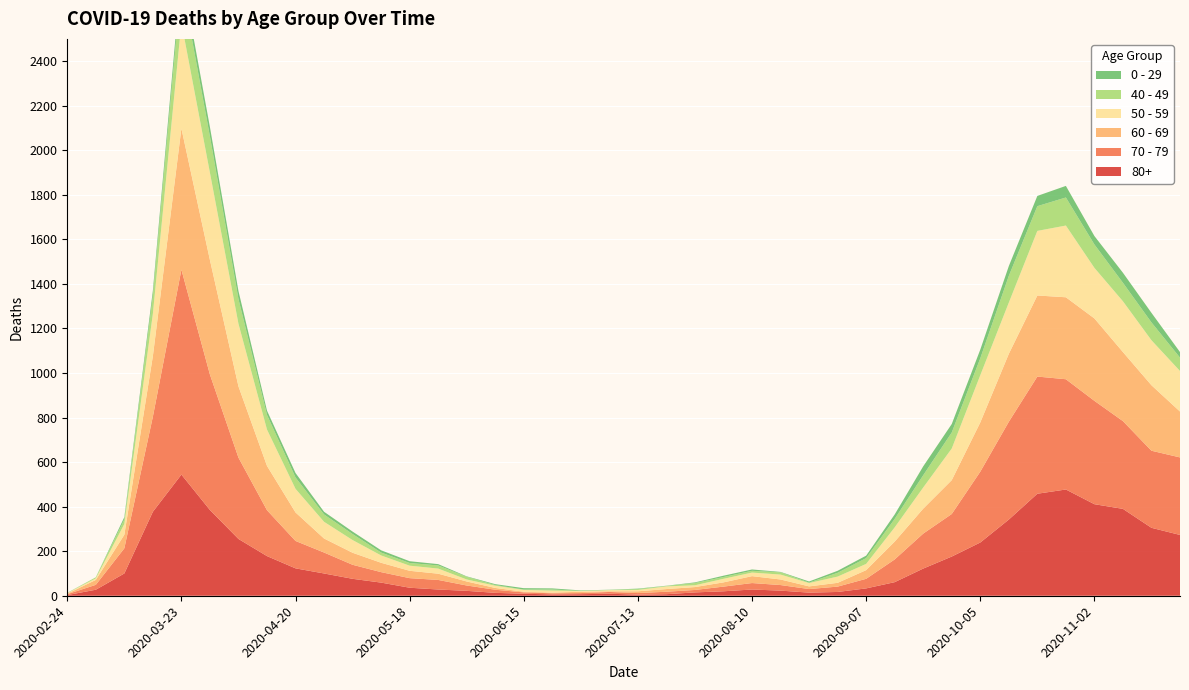

Reading right to left, extract all data points from this chart.

80+: 273	305	390	411	477	458	342	239	176	122	61	33	17	14	23	28	20	15	7	5	9	7	6	9	13	22	28	36	59	76	100	123	178	255	385	544	377	100	27	3
70 - 79: 348	346	394	464	495	526	439	318	191	157	102	43	24	16	25	29	21	11	11	7	8	5	5	6	14	24	43	43	47	63	94	123	206	365	608	920	427	113	22	4
60 - 69: 206	294	310	370	368	364	305	221	152	112	80	39	17	12	25	31	19	13	12	8	3	6	3	3	8	18	28	33	42	54	63	128	199	320	514	634	272	61	22	2
50 - 59: 182	202	228	227	322	290	230	212	142	95	64	28	28	15	22	16	16	8	12	6	5	3	9	8	10	9	23	23	33	57	75	106	163	281	392	475	190	48	7	3
40 - 49: 60	80	83	105	126	111	120	76	72	55	38	26	17	2	10	8	8	10	2	4	1	1	5	2	3	12	14	12	13	27	33	51	66	111	163	183	79	21	5	0
0 - 29: 25	43	45	38	52	46	44	39	38	40	20	11	9	5	2	6	6	3	1	2	1	2	5	6	4	2	6	8	10	11	12	20	19	36	42	47	25	10	0	1